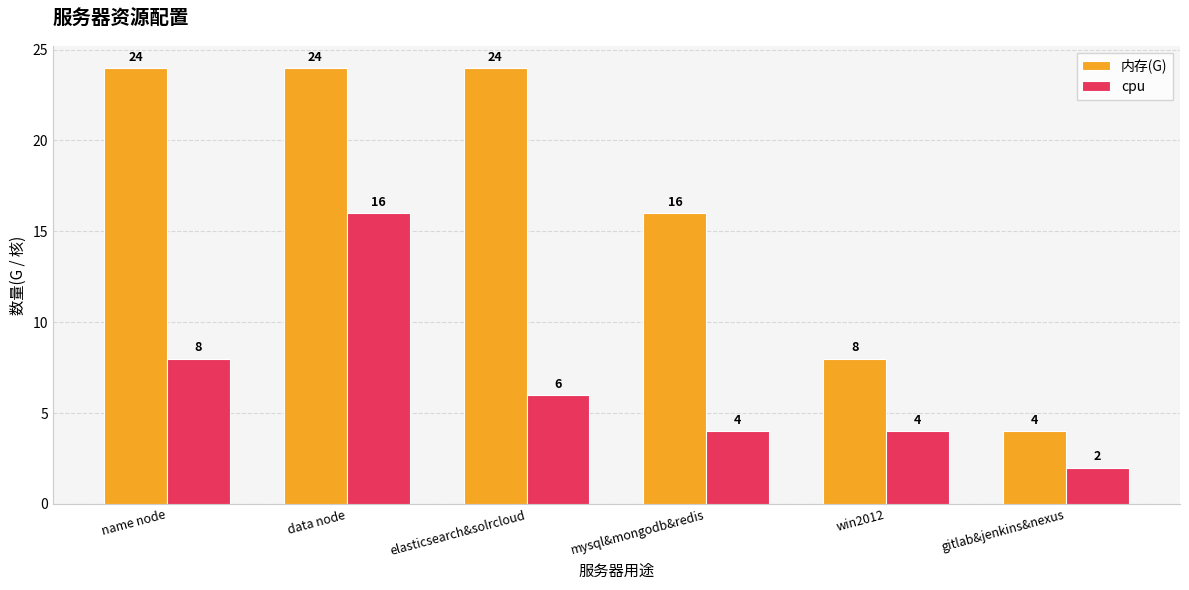

Reading right to left, extract all data points from this chart.

内存(G): 4	8	16	24	24	24
cpu: 2	4	4	6	16	8